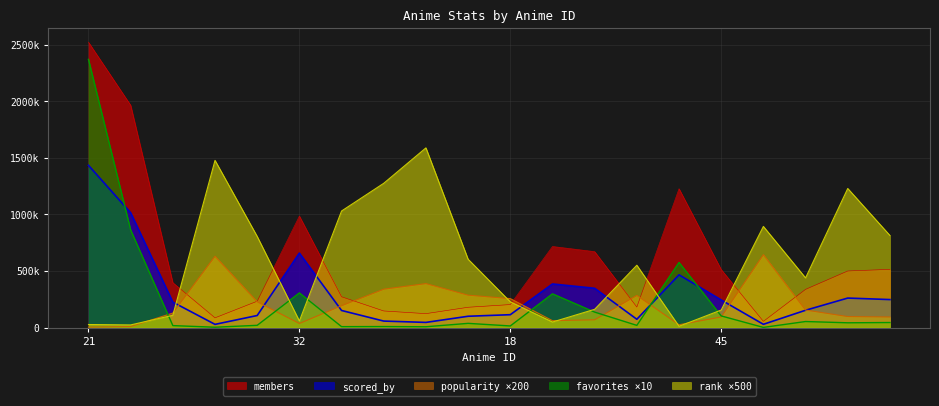

The value of popularity at 1 is 8400. True or false?

True